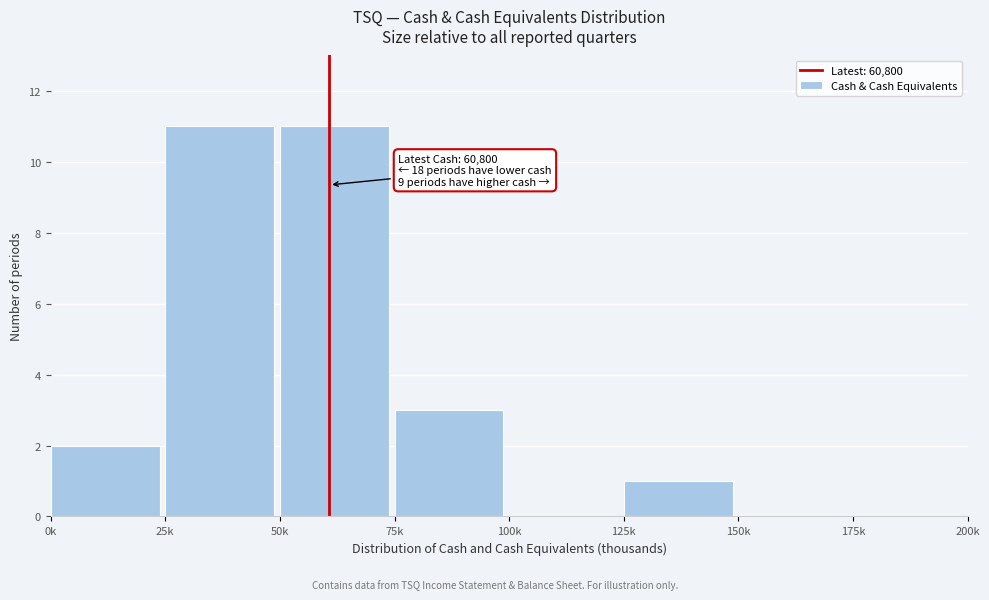

Reading left to right, extract all data points from this chart.

0k=2	25k=11	50k=11	75k=3	100k=0	125k=1	150k=0	175k=0